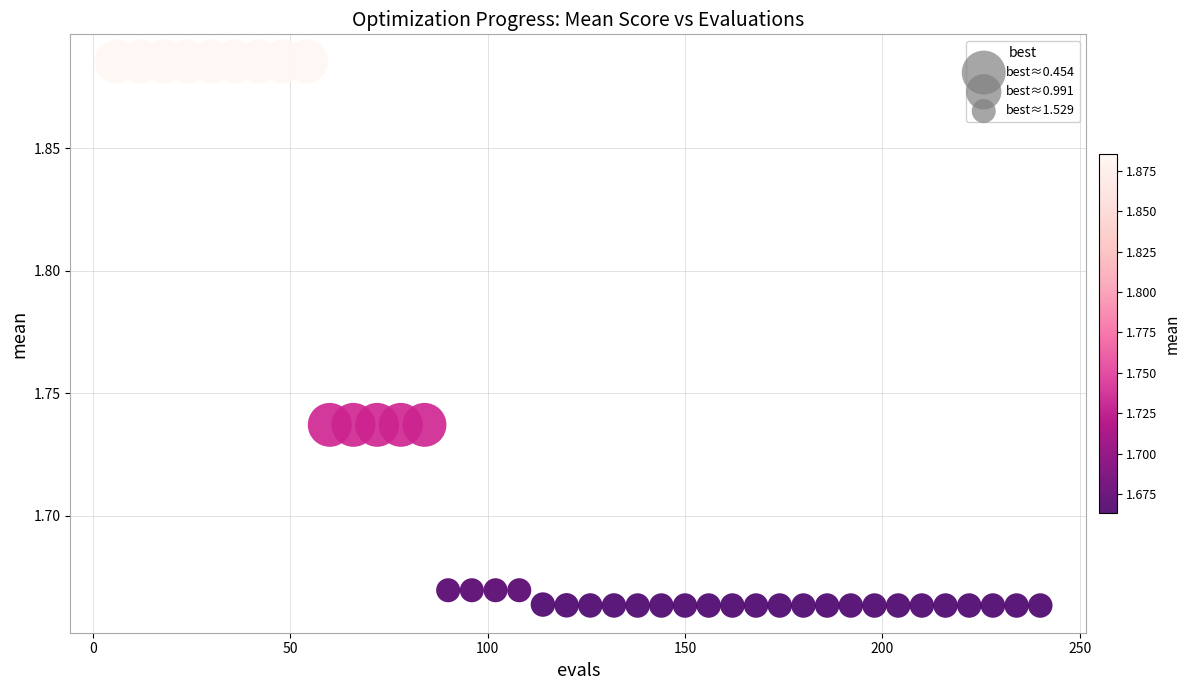

What is the range of X values (max minus min)?

234.0